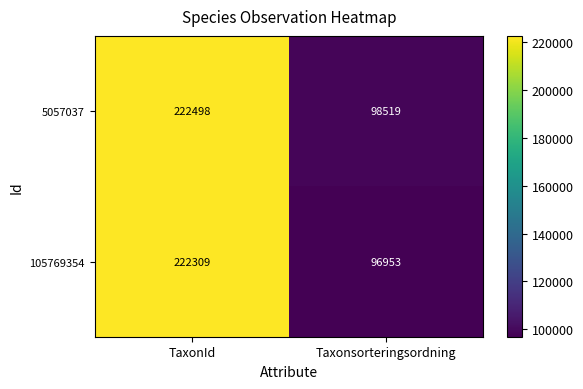

Where is 5057037 nearest to the value 160508?

Taxonsorteringsordning